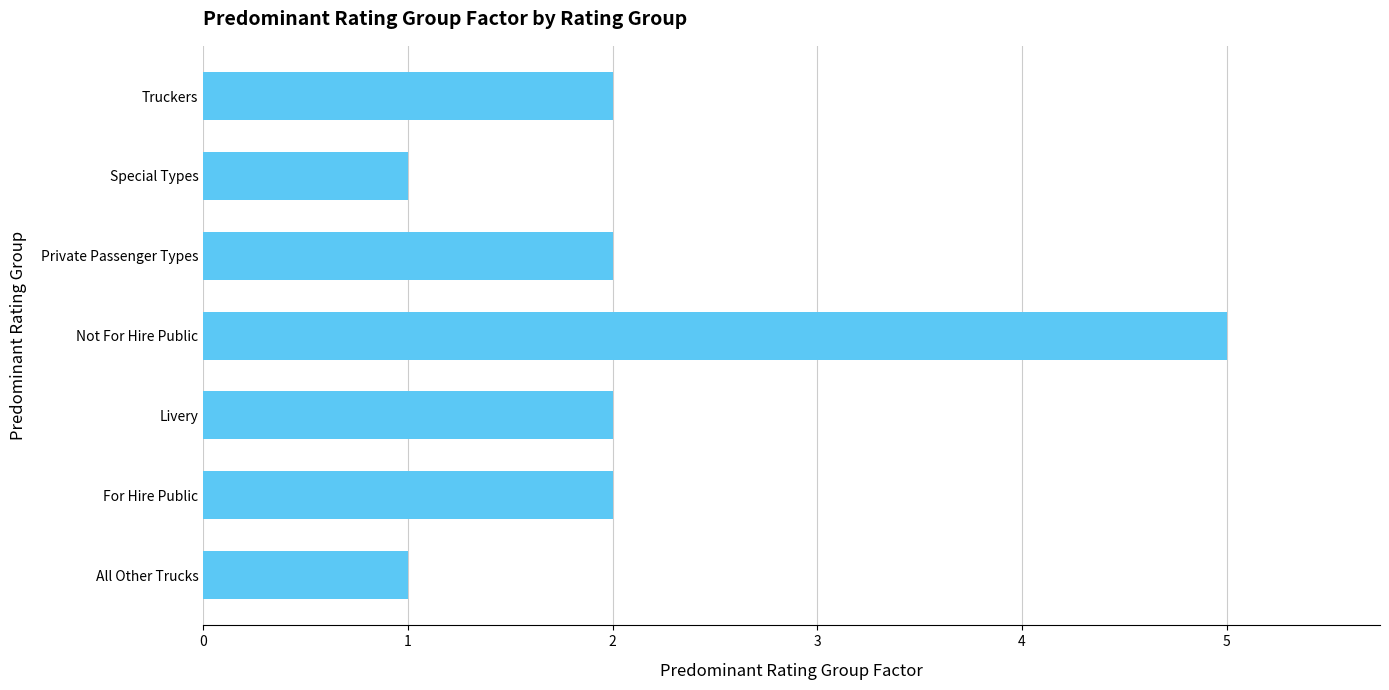

What is the maximum value shown in the chart?

5